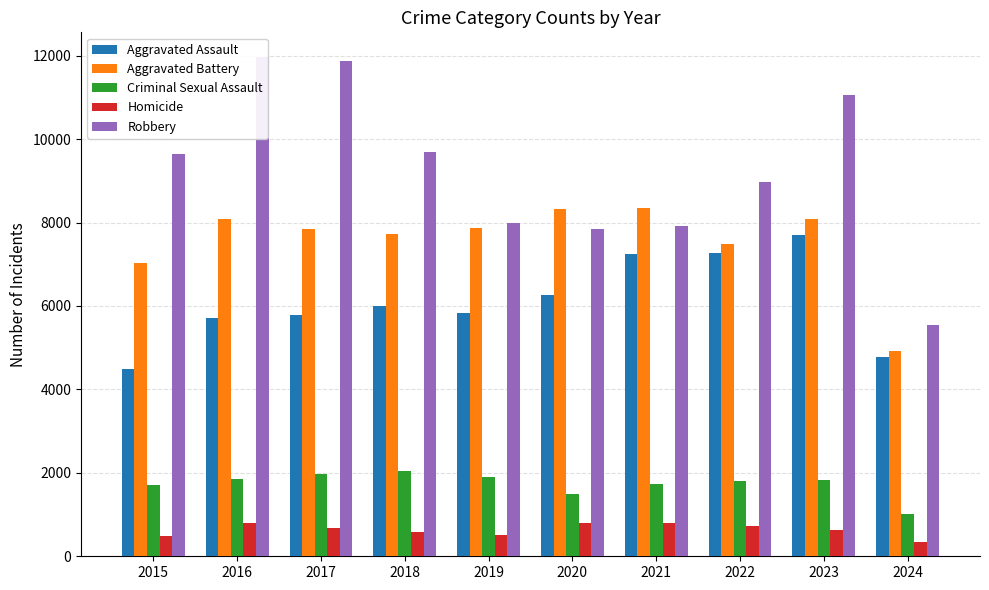

Reading left to right, extract all data points from this chart.

Aggravated Assault: 4480	5713	5793	6001	5841	6265	7242	7280	7710	4773
Aggravated Battery: 7019	8086	7845	7735	7858	8320	8347	7491	8079	4913
Criminal Sexual Assault: 1702	1850	1975	2033	1910	1488	1738	1798	1830	1014
Homicide: 496	786	672	588	499	787	804	724	626	351
Robbery: 9638	11960	11880	9681	7995	7855	7920	8963	11054	5532